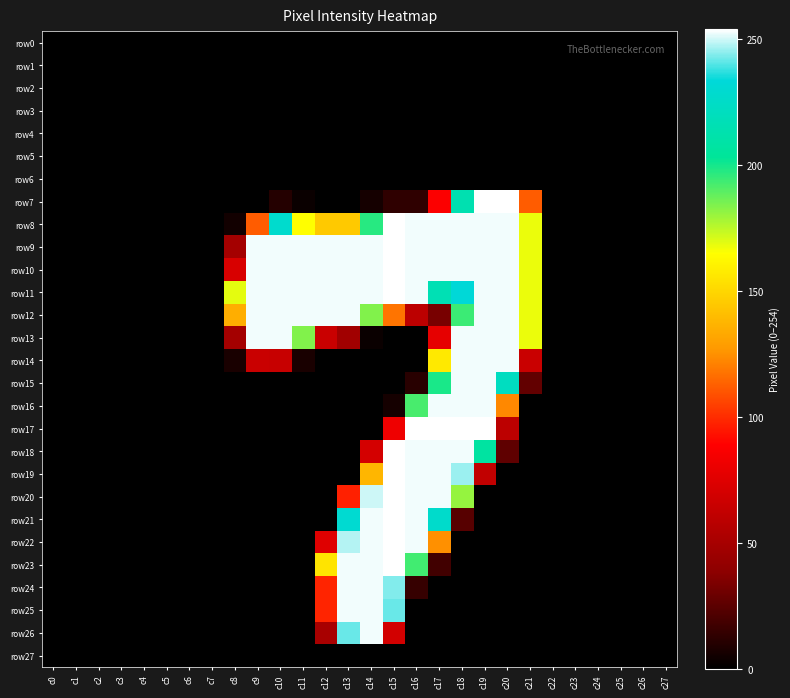

Reading left to right, list all the values displayed in this chart.

row0: c0=0	c1=0	c2=0	c3=0	c4=0	c5=0	c6=0	c7=0	c8=0	c9=0	c10=0	c11=0	c12=0	c13=0	c14=0	c15=0	c16=0	c17=0	c18=0	c19=0	c20=0	c21=0	c22=0	c23=0	c24=0	c25=0	c26=0	c27=0
row1: c0=0	c1=0	c2=0	c3=0	c4=0	c5=0	c6=0	c7=0	c8=0	c9=0	c10=0	c11=0	c12=0	c13=0	c14=0	c15=0	c16=0	c17=0	c18=0	c19=0	c20=0	c21=0	c22=0	c23=0	c24=0	c25=0	c26=0	c27=0
row2: c0=0	c1=0	c2=0	c3=0	c4=0	c5=0	c6=0	c7=0	c8=0	c9=0	c10=0	c11=0	c12=0	c13=0	c14=0	c15=0	c16=0	c17=0	c18=0	c19=0	c20=0	c21=0	c22=0	c23=0	c24=0	c25=0	c26=0	c27=0
row3: c0=0	c1=0	c2=0	c3=0	c4=0	c5=0	c6=0	c7=0	c8=0	c9=0	c10=0	c11=0	c12=0	c13=0	c14=0	c15=0	c16=0	c17=0	c18=0	c19=0	c20=0	c21=0	c22=0	c23=0	c24=0	c25=0	c26=0	c27=0
row4: c0=0	c1=0	c2=0	c3=0	c4=0	c5=0	c6=0	c7=0	c8=0	c9=0	c10=0	c11=0	c12=0	c13=0	c14=0	c15=0	c16=0	c17=0	c18=0	c19=0	c20=0	c21=0	c22=0	c23=0	c24=0	c25=0	c26=0	c27=0
row5: c0=0	c1=0	c2=0	c3=0	c4=0	c5=0	c6=0	c7=0	c8=0	c9=0	c10=0	c11=0	c12=0	c13=0	c14=0	c15=0	c16=0	c17=0	c18=0	c19=0	c20=0	c21=0	c22=0	c23=0	c24=0	c25=0	c26=0	c27=0
row6: c0=0	c1=0	c2=0	c3=0	c4=0	c5=0	c6=0	c7=0	c8=0	c9=0	c10=0	c11=0	c12=0	c13=0	c14=0	c15=0	c16=0	c17=0	c18=0	c19=0	c20=0	c21=0	c22=0	c23=0	c24=0	c25=0	c26=0	c27=0
row7: c0=0	c1=0	c2=0	c3=0	c4=0	c5=0	c6=0	c7=0	c8=0	c9=0	c10=10	c11=3	c12=0	c13=0	c14=6	c15=13	c16=13	c17=88	c18=214	c19=254	c20=254	c21=112	c22=0	c23=0	c24=0	c25=0	c26=0	c27=0
row8: c0=0	c1=0	c2=0	c3=0	c4=0	c5=0	c6=0	c7=0	c8=5	c9=112	c10=228	c11=165	c12=145	c13=145	c14=197	c15=254	c16=253	c17=253	c18=253	c19=253	c20=253	c21=168	c22=0	c23=0	c24=0	c25=0	c26=0	c27=0
row9: c0=0	c1=0	c2=0	c3=0	c4=0	c5=0	c6=0	c7=0	c8=49	c9=253	c10=253	c11=253	c12=253	c13=253	c14=253	c15=254	c16=253	c17=253	c18=253	c19=253	c20=253	c21=168	c22=0	c23=0	c24=0	c25=0	c26=0	c27=0
row10: c0=0	c1=0	c2=0	c3=0	c4=0	c5=0	c6=0	c7=0	c8=72	c9=253	c10=253	c11=253	c12=253	c13=253	c14=253	c15=254	c16=253	c17=253	c18=253	c19=253	c20=253	c21=168	c22=0	c23=0	c24=0	c25=0	c26=0	c27=0
row11: c0=0	c1=0	c2=0	c3=0	c4=0	c5=0	c6=0	c7=0	c8=169	c9=253	c10=253	c11=253	c12=253	c13=253	c14=253	c15=254	c16=253	c17=216	c18=233	c19=253	c20=253	c21=168	c22=0	c23=0	c24=0	c25=0	c26=0	c27=0
row12: c0=0	c1=0	c2=0	c3=0	c4=0	c5=0	c6=0	c7=0	c8=135	c9=253	c10=253	c11=253	c12=253	c13=253	c14=184	c15=118	c16=60	c17=33	c18=194	c19=253	c20=253	c21=168	c22=0	c23=0	c24=0	c25=0	c26=0	c27=0
row13: c0=0	c1=0	c2=0	c3=0	c4=0	c5=0	c6=0	c7=0	c8=49	c9=253	c10=253	c11=184	c12=65	c13=48	c14=3	c15=0	c16=0	c17=78	c18=253	c19=253	c20=253	c21=168	c22=0	c23=0	c24=0	c25=0	c26=0	c27=0
row14: c0=0	c1=0	c2=0	c3=0	c4=0	c5=0	c6=0	c7=0	c8=7	c9=65	c10=64	c11=7	c12=0	c13=0	c14=0	c15=0	c16=0	c17=157	c18=253	c19=253	c20=253	c21=65	c22=0	c23=0	c24=0	c25=0	c26=0	c27=0
row15: c0=0	c1=0	c2=0	c3=0	c4=0	c5=0	c6=0	c7=0	c8=0	c9=0	c10=0	c11=0	c12=0	c13=0	c14=0	c15=0	c16=11	c17=199	c18=253	c19=253	c20=222	c21=27	c22=0	c23=0	c24=0	c25=0	c26=0	c27=0
row16: c0=0	c1=0	c2=0	c3=0	c4=0	c5=0	c6=0	c7=0	c8=0	c9=0	c10=0	c11=0	c12=0	c13=0	c14=0	c15=6	c16=192	c17=253	c18=253	c19=253	c20=123	c21=0	c22=0	c23=0	c24=0	c25=0	c26=0	c27=0
row17: c0=0	c1=0	c2=0	c3=0	c4=0	c5=0	c6=0	c7=0	c8=0	c9=0	c10=0	c11=0	c12=0	c13=0	c14=0	c15=82	c16=254	c17=254	c18=254	c19=254	c20=60	c21=0	c22=0	c23=0	c24=0	c25=0	c26=0	c27=0
row18: c0=0	c1=0	c2=0	c3=0	c4=0	c5=0	c6=0	c7=0	c8=0	c9=0	c10=0	c11=0	c12=0	c13=0	c14=70	c15=254	c16=253	c17=253	c18=253	c19=207	c20=26	c21=0	c22=0	c23=0	c24=0	c25=0	c26=0	c27=0
row19: c0=0	c1=0	c2=0	c3=0	c4=0	c5=0	c6=0	c7=0	c8=0	c9=0	c10=0	c11=0	c12=0	c13=0	c14=138	c15=254	c16=253	c17=253	c18=246	c19=62	c20=0	c21=0	c22=0	c23=0	c24=0	c25=0	c26=0	c27=0
row20: c0=0	c1=0	c2=0	c3=0	c4=0	c5=0	c6=0	c7=0	c8=0	c9=0	c10=0	c11=0	c12=0	c13=97	c14=250	c15=254	c16=253	c17=253	c18=181	c19=0	c20=0	c21=0	c22=0	c23=0	c24=0	c25=0	c26=0	c27=0
row21: c0=0	c1=0	c2=0	c3=0	c4=0	c5=0	c6=0	c7=0	c8=0	c9=0	c10=0	c11=0	c12=0	c13=230	c14=253	c15=254	c16=253	c17=227	c18=24	c19=0	c20=0	c21=0	c22=0	c23=0	c24=0	c25=0	c26=0	c27=0
row22: c0=0	c1=0	c2=0	c3=0	c4=0	c5=0	c6=0	c7=0	c8=0	c9=0	c10=0	c11=0	c12=75	c13=248	c14=253	c15=254	c16=253	c17=125	c18=0	c19=0	c20=0	c21=0	c22=0	c23=0	c24=0	c25=0	c26=0	c27=0
row23: c0=0	c1=0	c2=0	c3=0	c4=0	c5=0	c6=0	c7=0	c8=0	c9=0	c10=0	c11=0	c12=155	c13=253	c14=253	c15=254	c16=193	c17=18	c18=0	c19=0	c20=0	c21=0	c22=0	c23=0	c24=0	c25=0	c26=0	c27=0
row24: c0=0	c1=0	c2=0	c3=0	c4=0	c5=0	c6=0	c7=0	c8=0	c9=0	c10=0	c11=0	c12=98	c13=253	c14=253	c15=244	c16=15	c17=0	c18=0	c19=0	c20=0	c21=0	c22=0	c23=0	c24=0	c25=0	c26=0	c27=0
row25: c0=0	c1=0	c2=0	c3=0	c4=0	c5=0	c6=0	c7=0	c8=0	c9=0	c10=0	c11=0	c12=98	c13=253	c14=253	c15=242	c16=0	c17=0	c18=0	c19=0	c20=0	c21=0	c22=0	c23=0	c24=0	c25=0	c26=0	c27=0
row26: c0=0	c1=0	c2=0	c3=0	c4=0	c5=0	c6=0	c7=0	c8=0	c9=0	c10=0	c11=0	c12=51	c13=242	c14=253	c15=69	c16=0	c17=0	c18=0	c19=0	c20=0	c21=0	c22=0	c23=0	c24=0	c25=0	c26=0	c27=0
row27: c0=0	c1=0	c2=0	c3=0	c4=0	c5=0	c6=0	c7=0	c8=0	c9=0	c10=0	c11=0	c12=0	c13=0	c14=0	c15=0	c16=0	c17=0	c18=0	c19=0	c20=0	c21=0	c22=0	c23=0	c24=0	c25=0	c26=0	c27=0